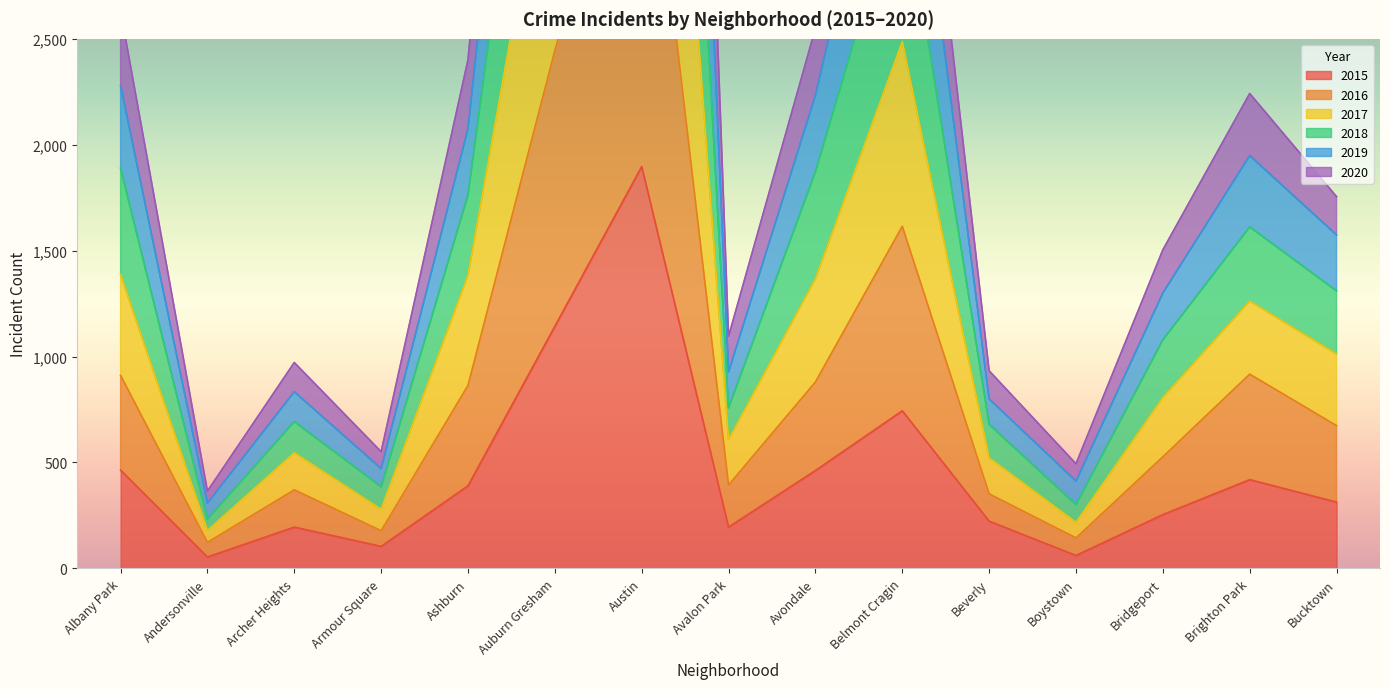

What is the average value of the 2016 series?

953